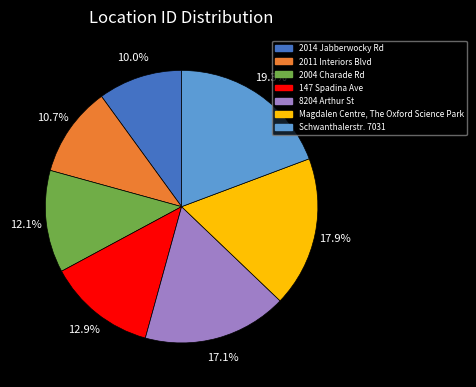

Which has a higher value, 2011 Interiors Blvd or Schwanthalerstr. 7031?

Schwanthalerstr. 7031